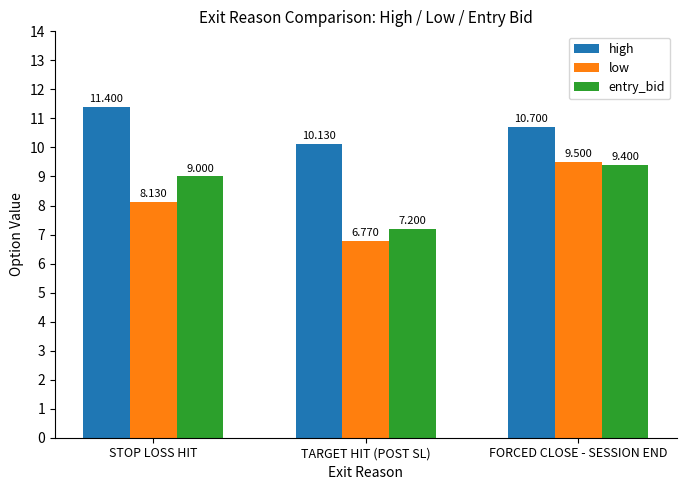

List the labels in order of low value, smallest first.

TARGET HIT (POST SL), STOP LOSS HIT, FORCED CLOSE - SESSION END